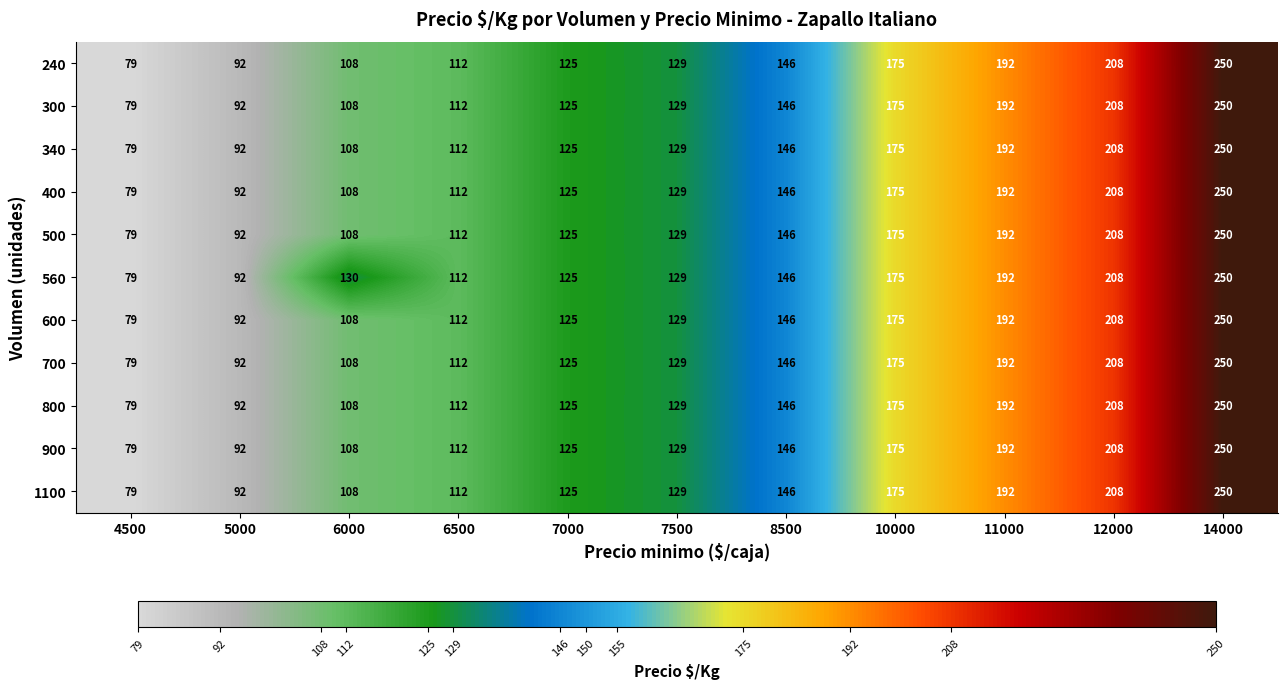

List the labels in order of 240 value, smallest first.

4500, 5000, 6000, 6500, 7000, 7500, 8500, 10000, 11000, 12000, 14000